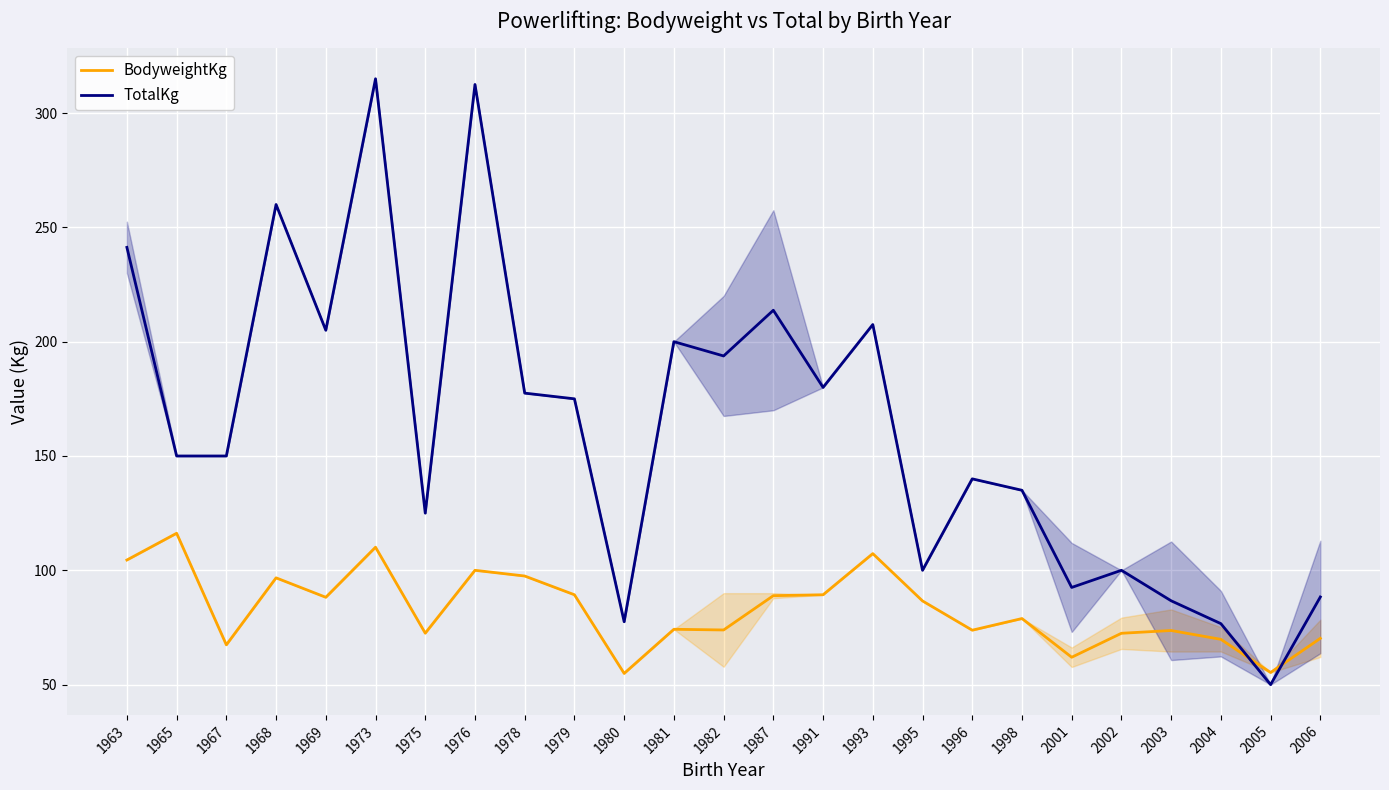

How many values in the BodyweightKg series exceed 78?

13